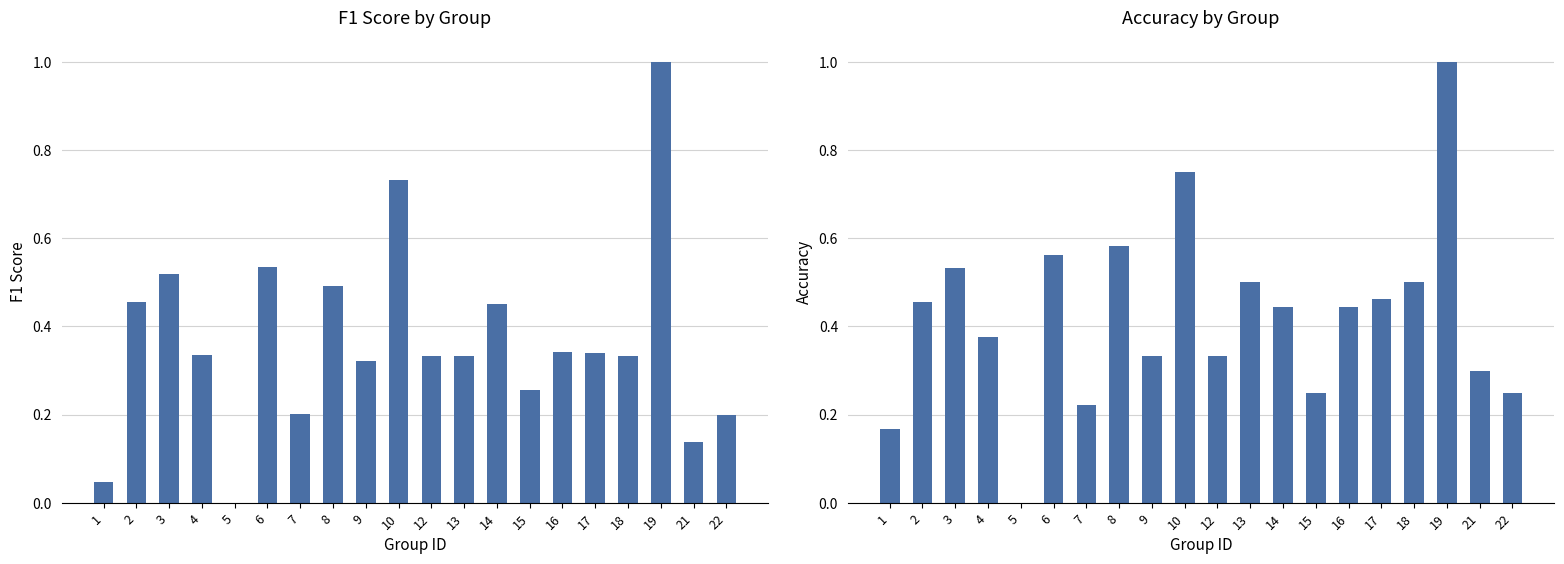

At which label does accuracy reach its minimum?

5